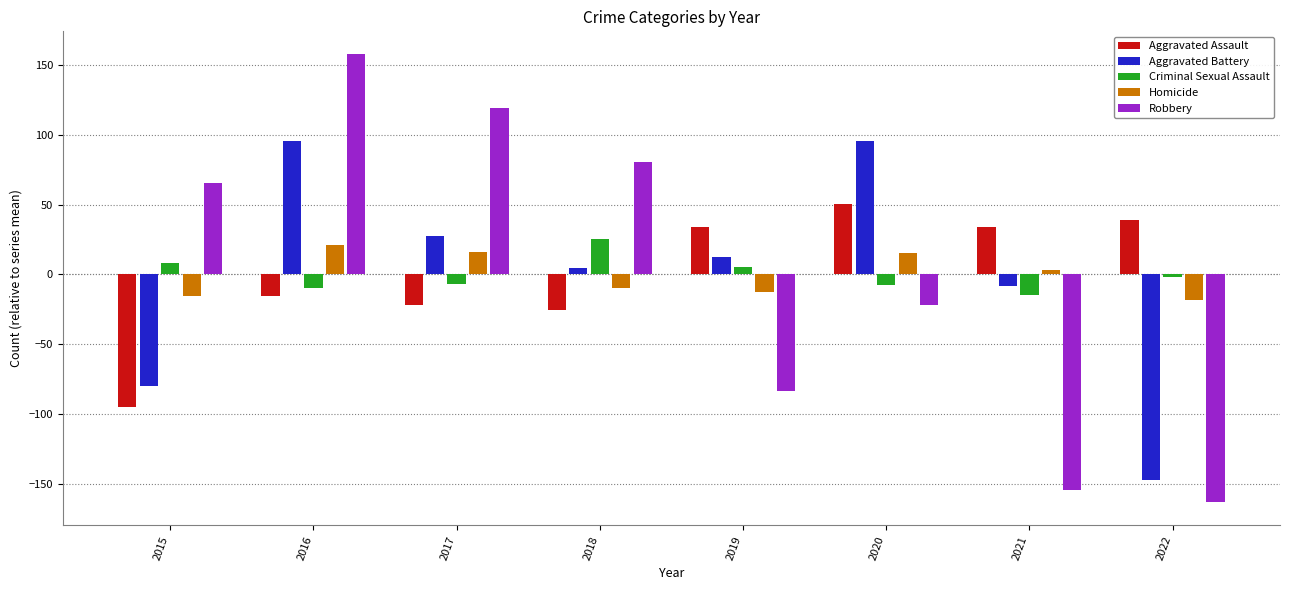

What is the difference between the second highest and minimum values in the Homicide series?

35.0